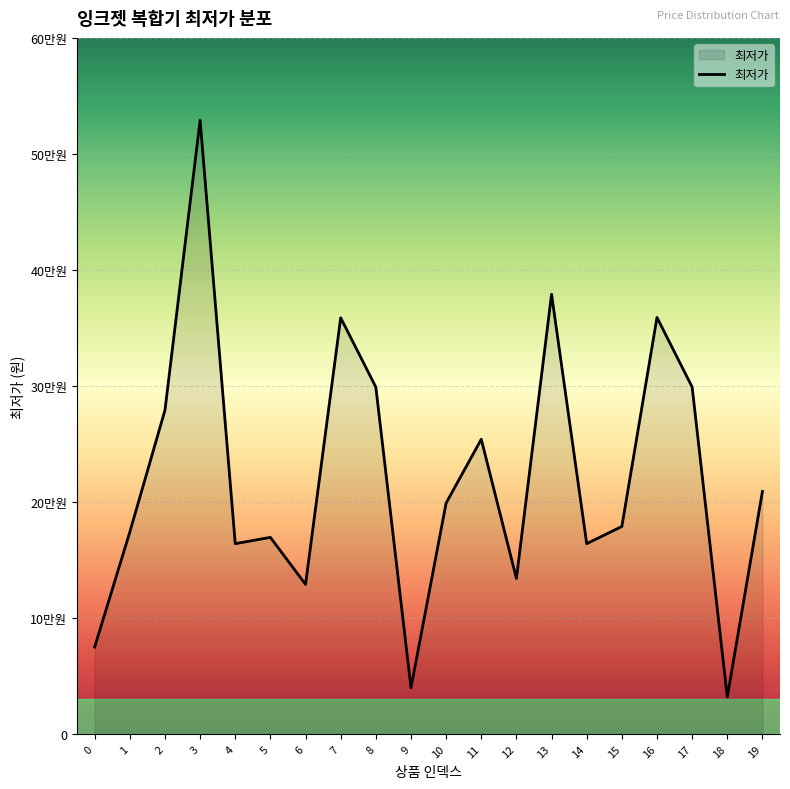

Does the chart have visible grid lines?

Yes